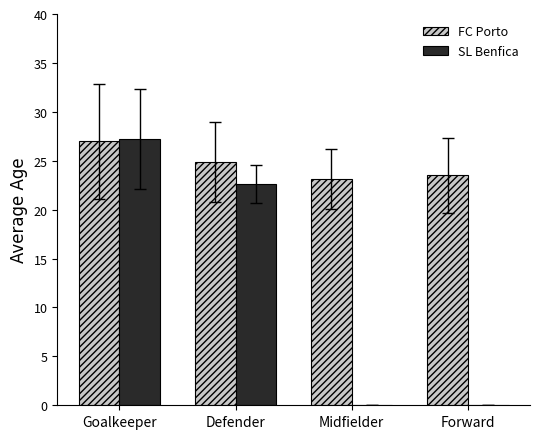

Which category has the highest value in the FC Porto series?

Goalkeeper